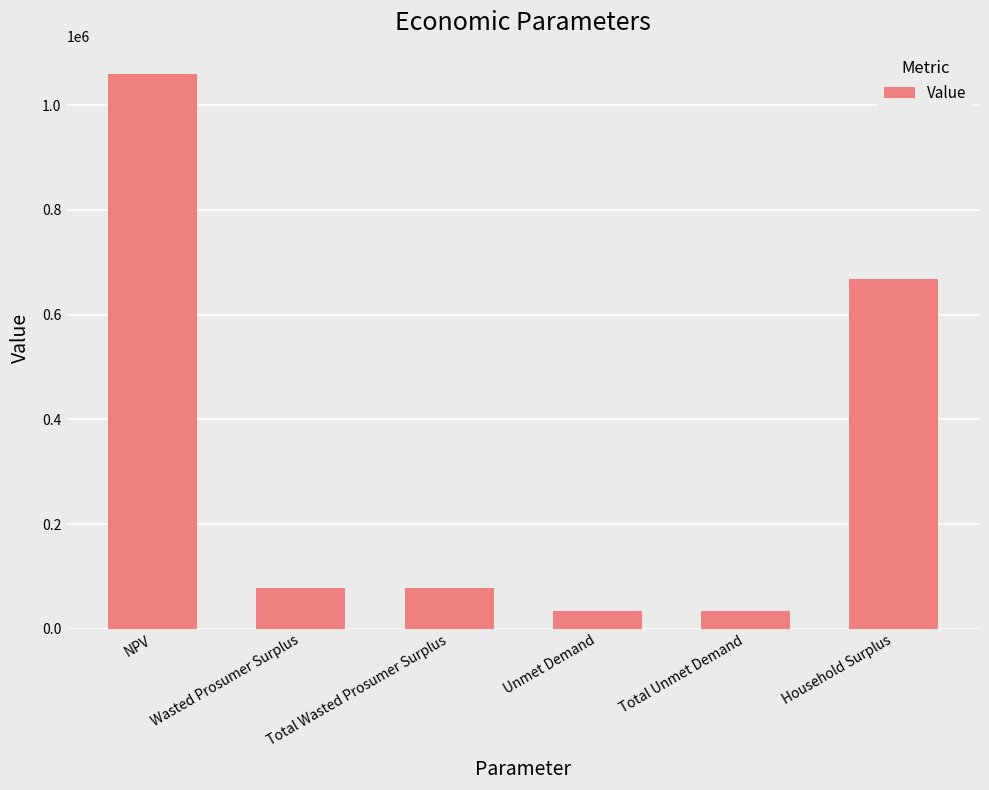

How many bars are there in total?

6